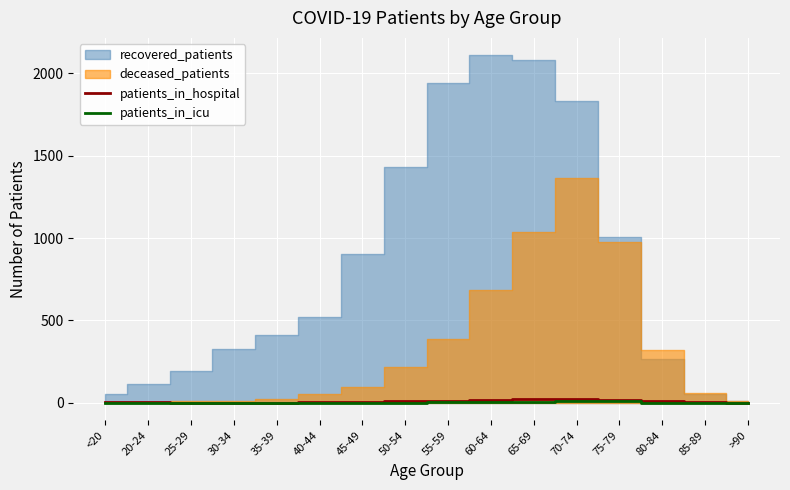

The patients_in_hospital series shows 36 at 70-74. True or false?

False